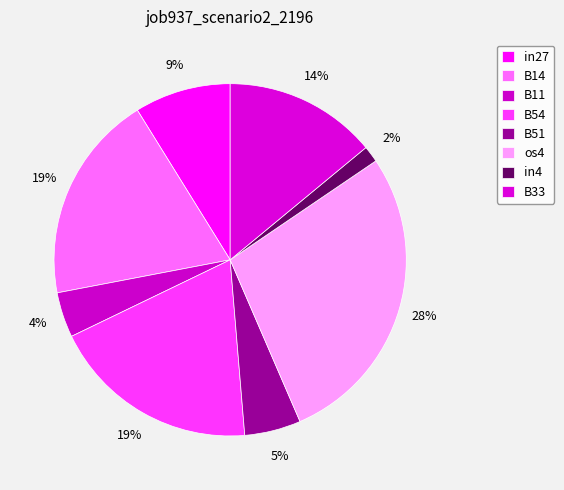

To the nearest percent, what percentage of the pie is B33?

14%